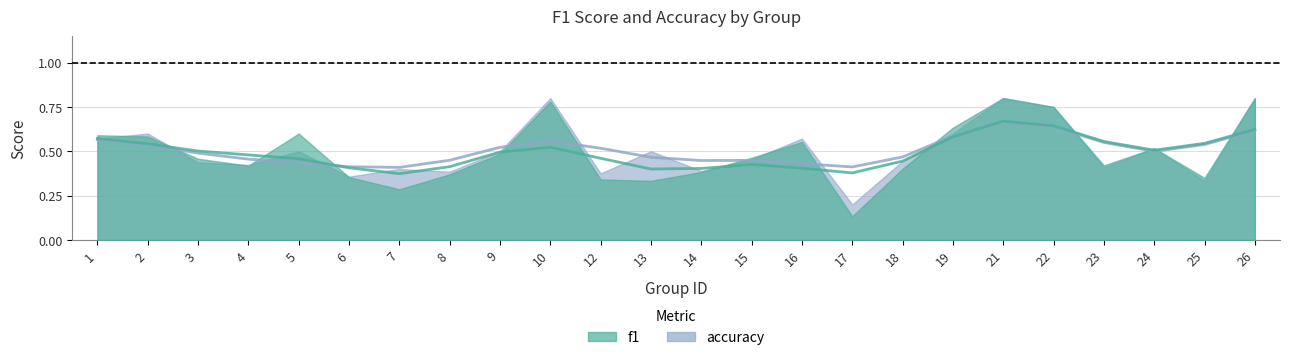

What is the approximate value of f1 at 23?

0.4